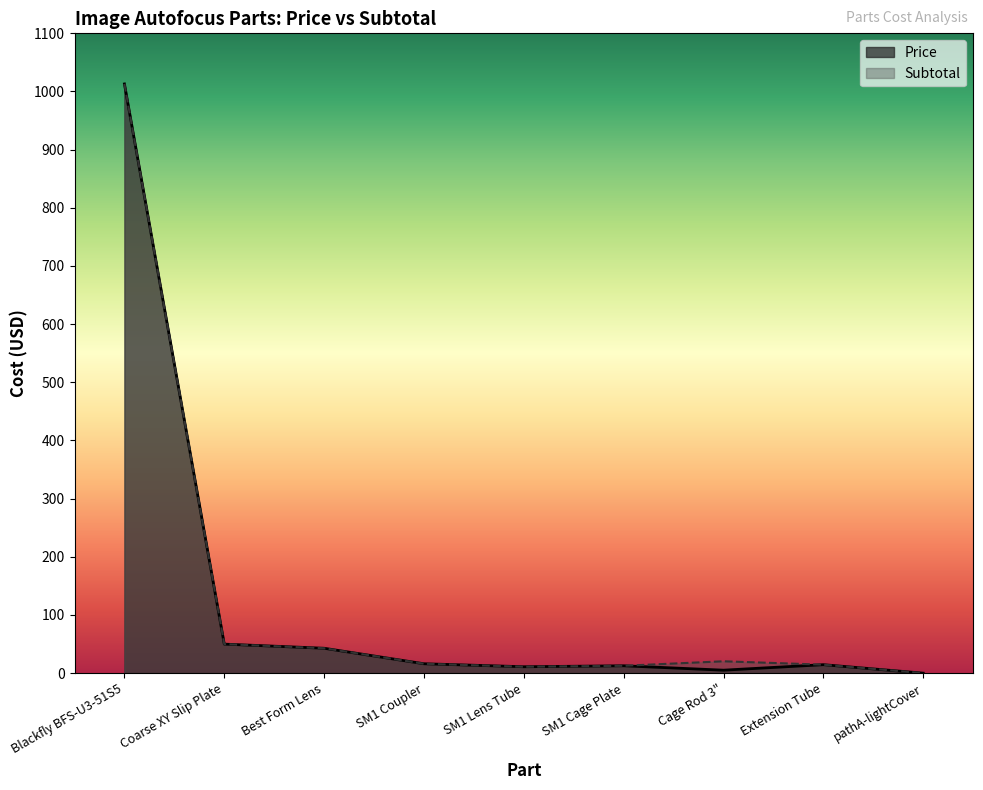

What is the value of the Subtotal point at the 6th from the left?

12.7